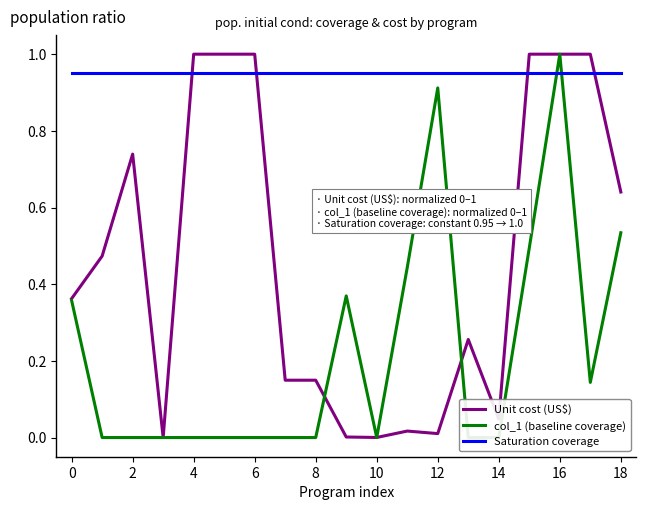

The Unit cost (US$) series shows 0.0 at 12. True or false?

True